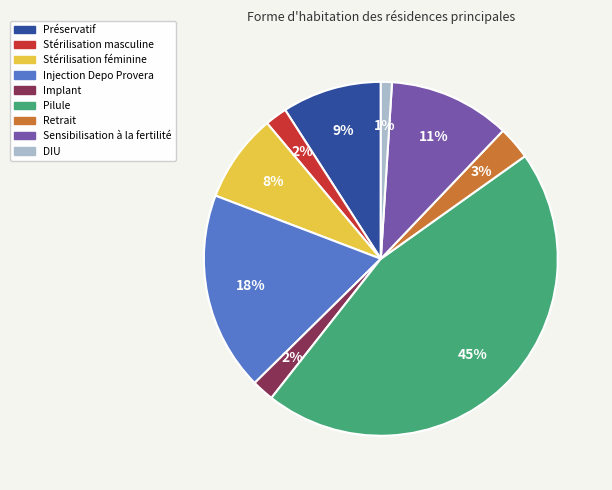

Between Stérilisation masculine and Pilule, which is larger?

Pilule